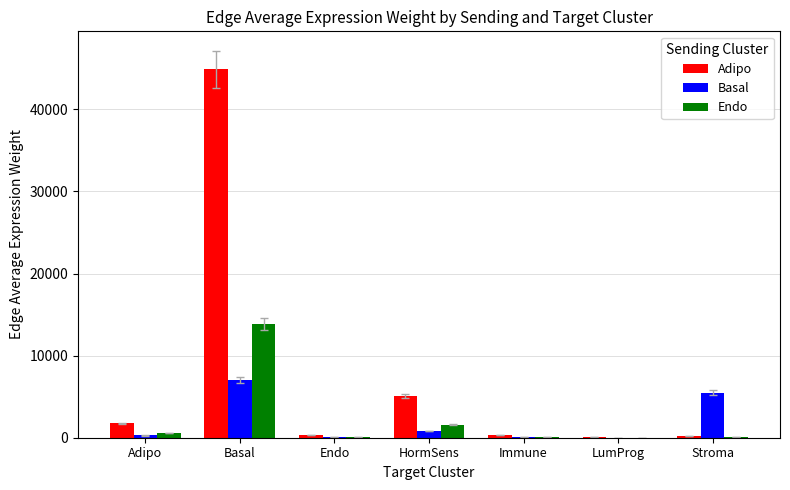

Which series has the largest total across all categories?

Adipo